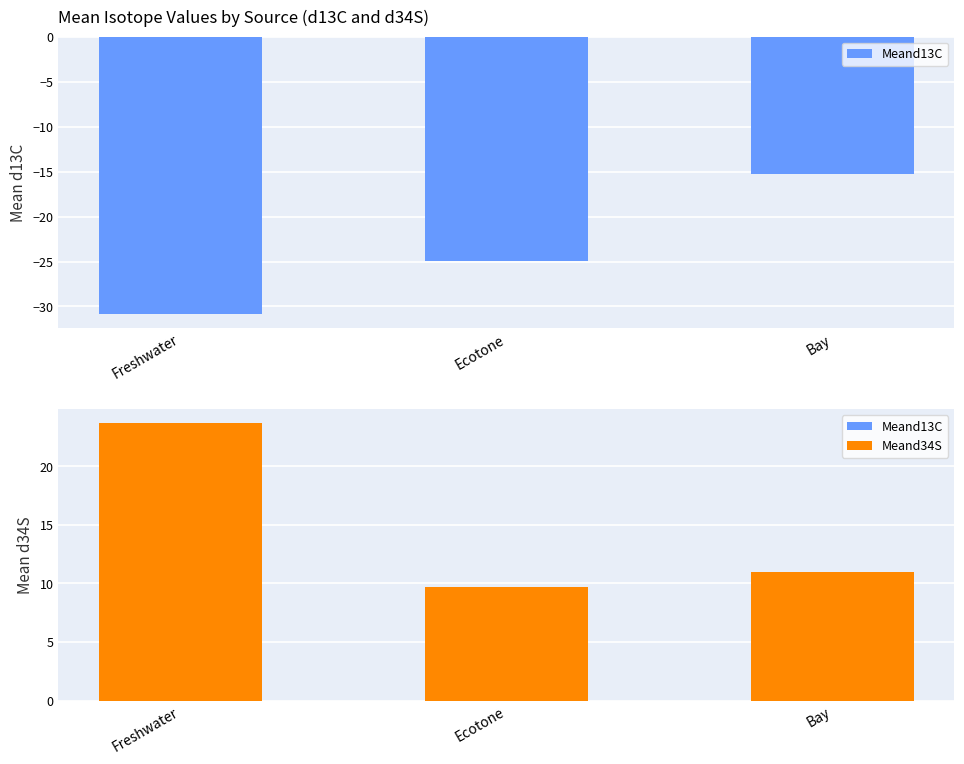

What is the smallest value displayed?

-30.8